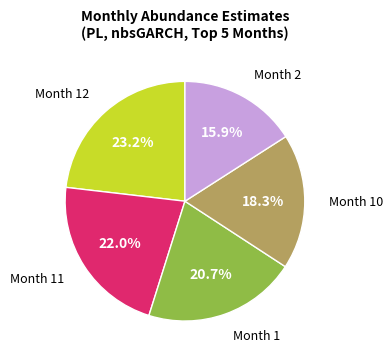

Is there a majority slice in this chart?

No